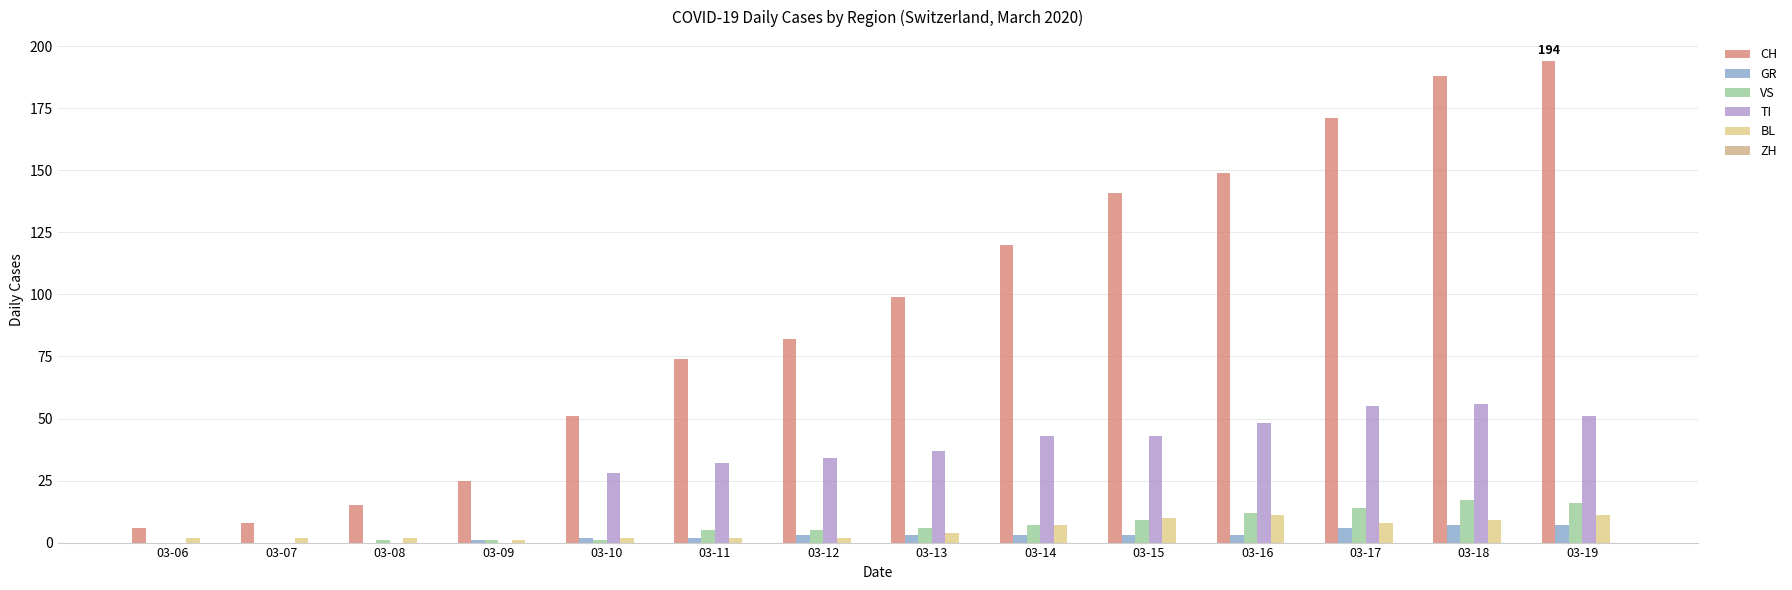

Which series changed the most between 03-09 and 03-15?

CH